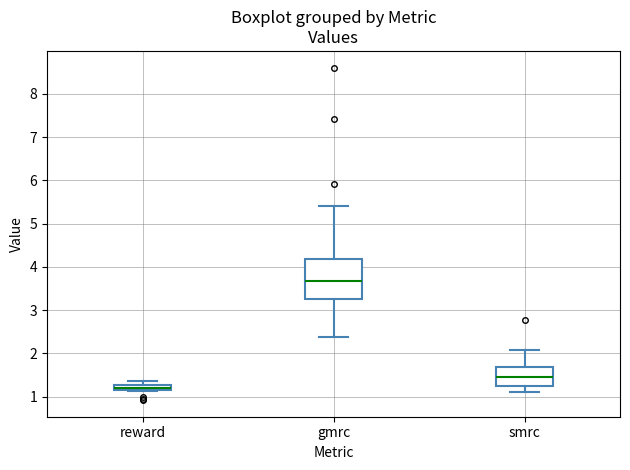

Which box has the highest median line?

gmrc